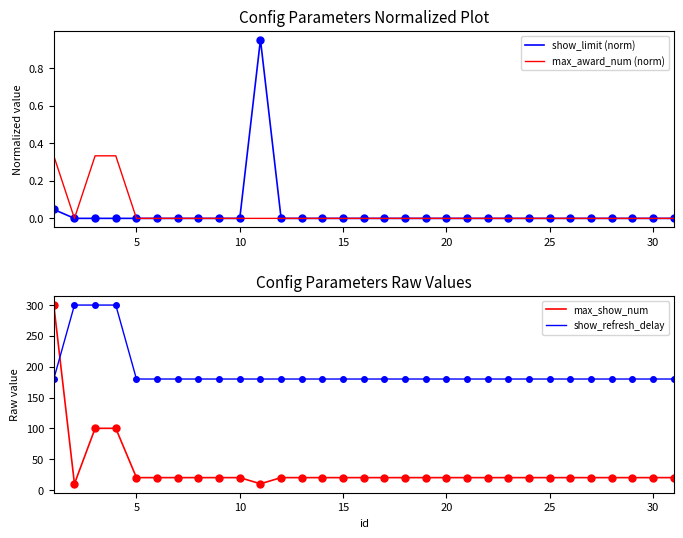

Reading left to right, what are all the values shown in this chart?

show_limit (norm): 0.0	0.0	0.0	0.0	0.0	0.0	0.0	0.0	0.0	0.0	1.0	0.0	0.0	0.0	0.0	0.0	0.0	0.0	0.0	0.0	0.0	0.0	0.0	0.0	0.0	0.0	0.0	0.0	0.0	0.0	0.0
max_award_num (norm): 0.3	0.0	0.3	0.3	0.0	0.0	0.0	0.0	0.0	0.0	0.0	0.0	0.0	0.0	0.0	0.0	0.0	0.0	0.0	0.0	0.0	0.0	0.0	0.0	0.0	0.0	0.0	0.0	0.0	0.0	0.0
max_show_num: 300.0	10.0	100.0	100.0	20.0	20.0	20.0	20.0	20.0	20.0	10.0	20.0	20.0	20.0	20.0	20.0	20.0	20.0	20.0	20.0	20.0	20.0	20.0	20.0	20.0	20.0	20.0	20.0	20.0	20.0	20.0
show_refresh_delay: 180.0	300.0	300.0	300.0	180.0	180.0	180.0	180.0	180.0	180.0	180.0	180.0	180.0	180.0	180.0	180.0	180.0	180.0	180.0	180.0	180.0	180.0	180.0	180.0	180.0	180.0	180.0	180.0	180.0	180.0	180.0